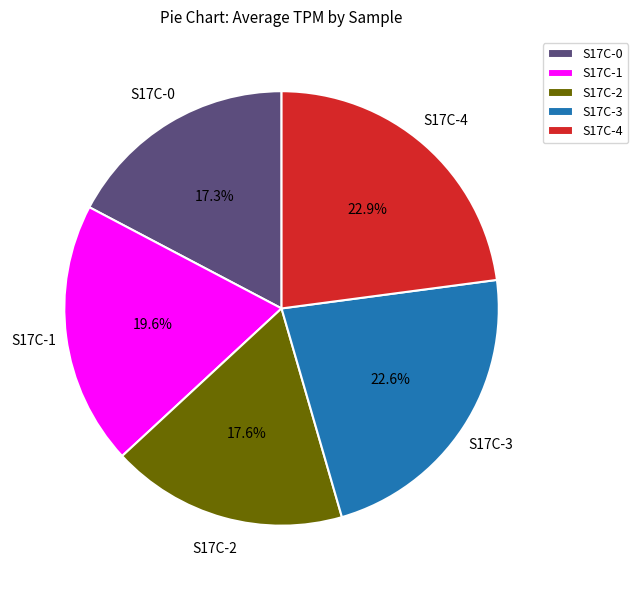

To the nearest percent, what portion does S17C-1 represent?

20%